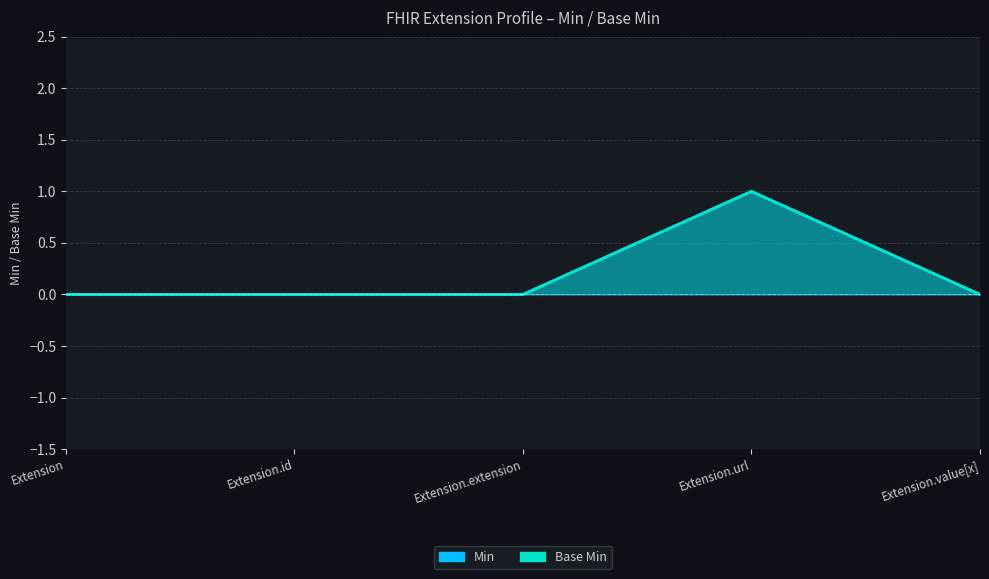

The value of Base Min at Extension.id is 0. True or false?

True